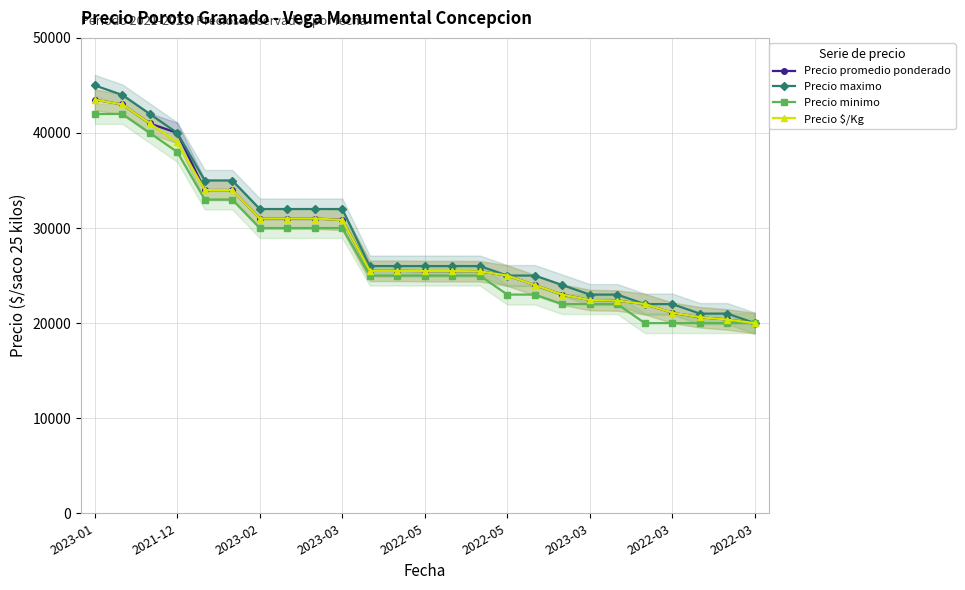

Which series has the largest total across all categories?

Precio maximo